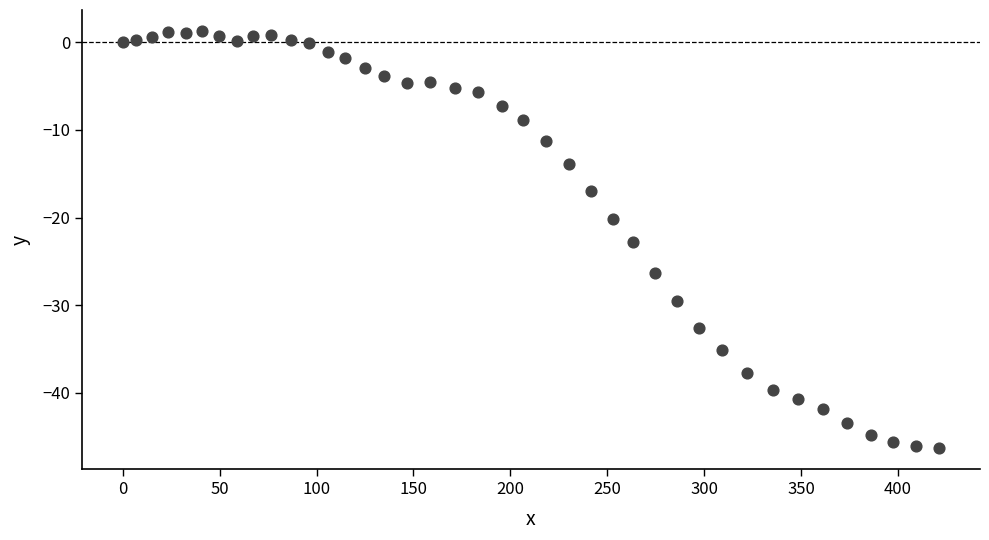

What is the range of X values (max minus min)?

421.2